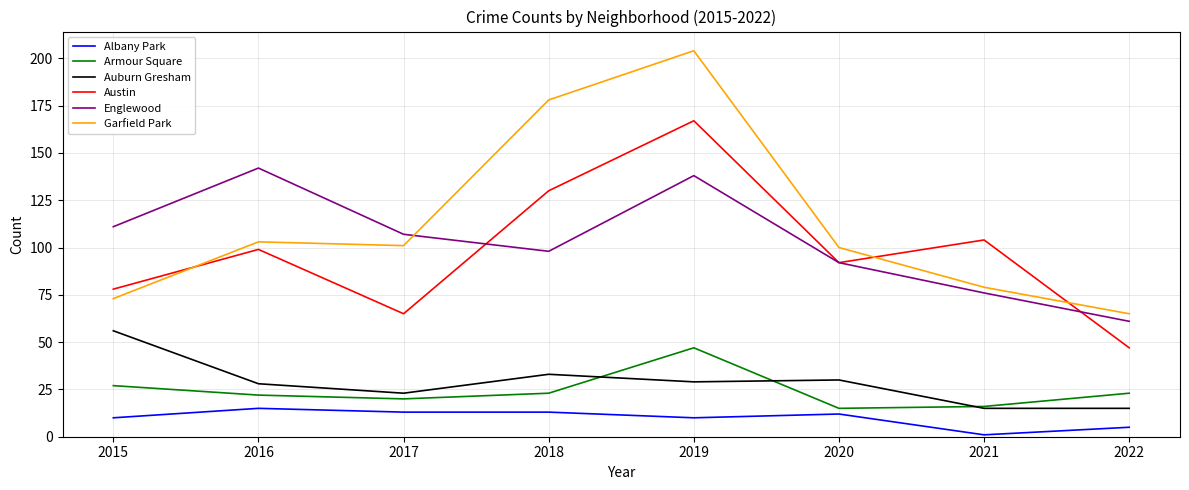

How many interior local peaks does the Englewood series have?

2